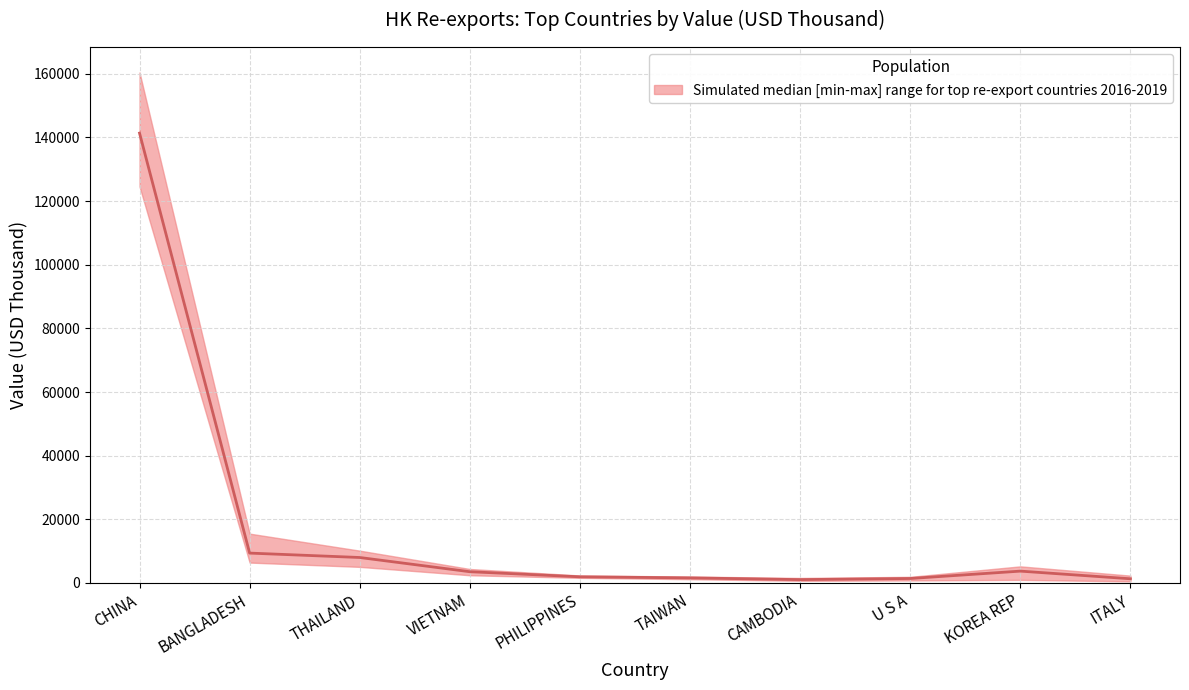

Reading left to right, transcribe all the data shown in this chart.

141332.6	9395.7	8011.1	3544.0	1944.9	1606.4	1062.3	1414.7	3731.3	1327.7